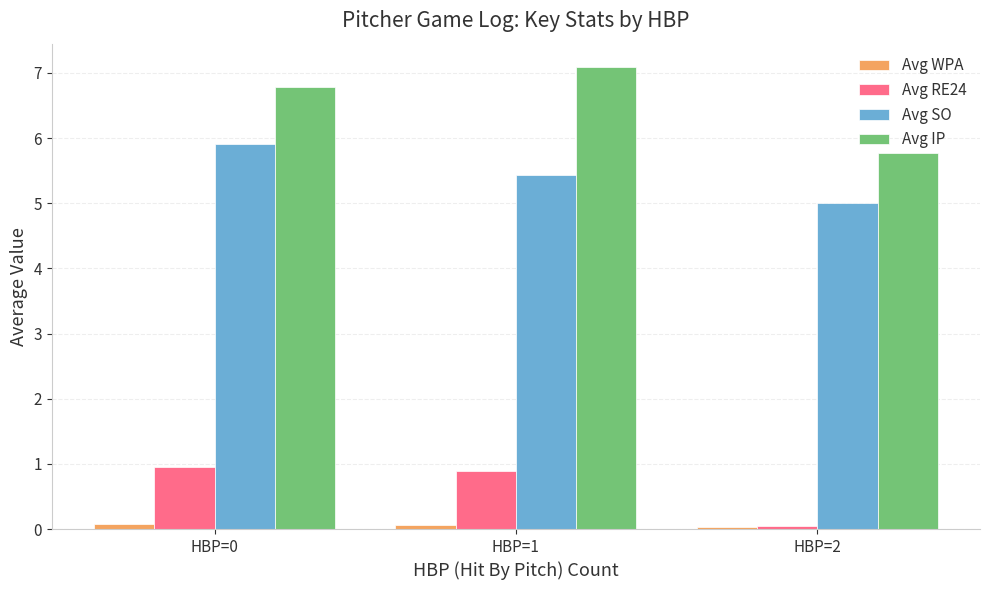

Does the chart contain stacked bars?

No